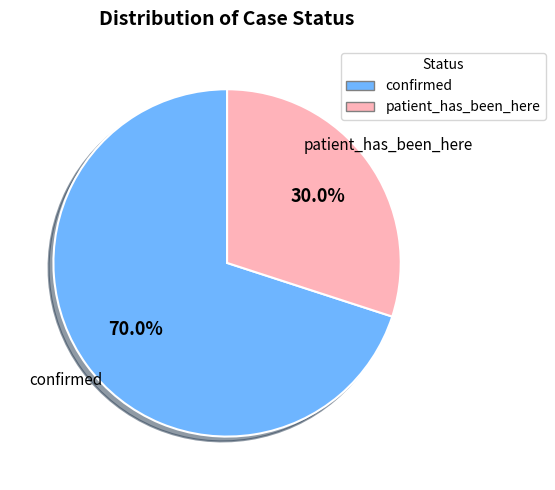

What is the total percentage of patient_has_been_here and confirmed?

100.0%